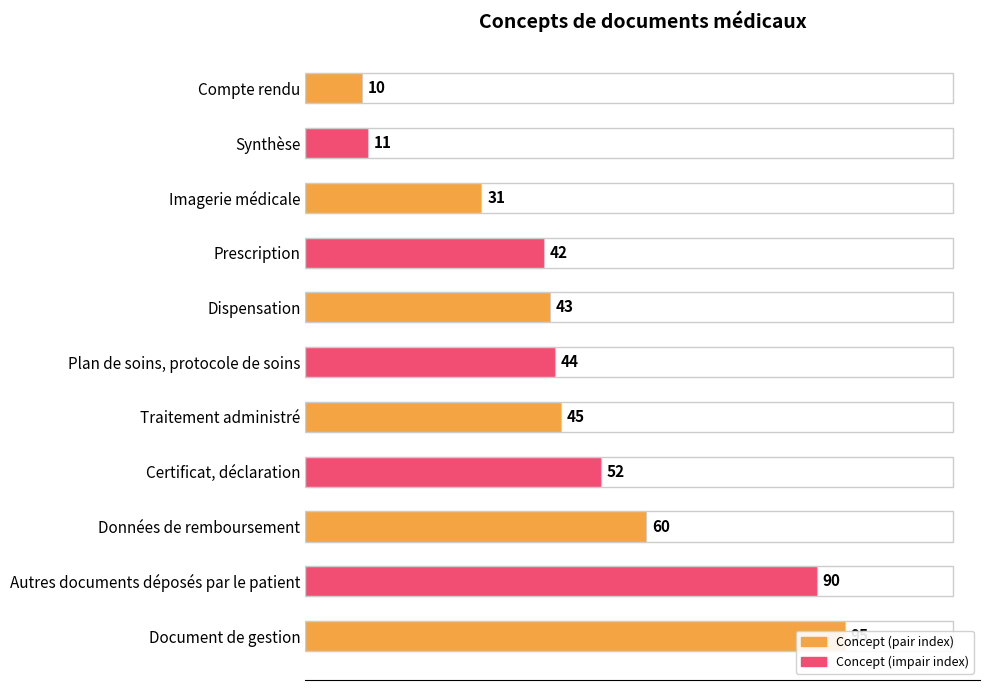

The value at Compte rendu is 13. True or false?

False